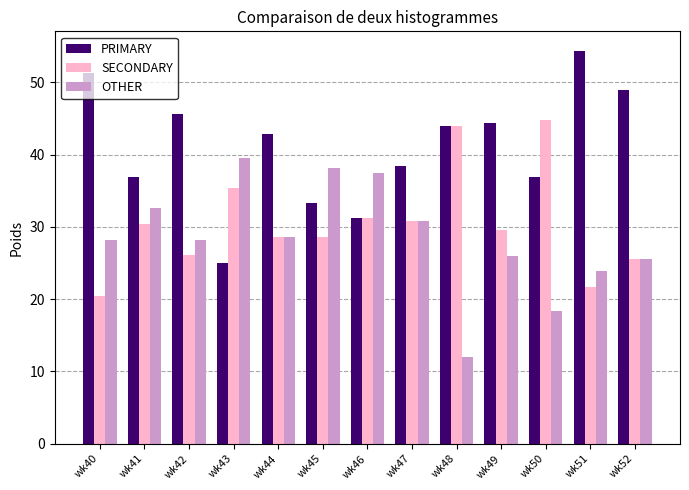

What is the maximum value shown in the chart?

54.3